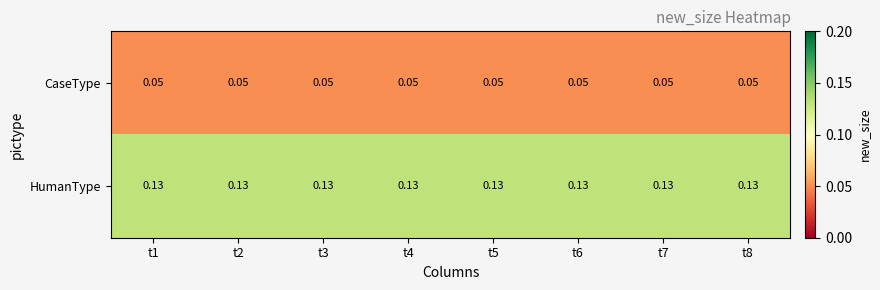

Is the value of CaseType at t1 greater than the value of HumanType at t3?

No